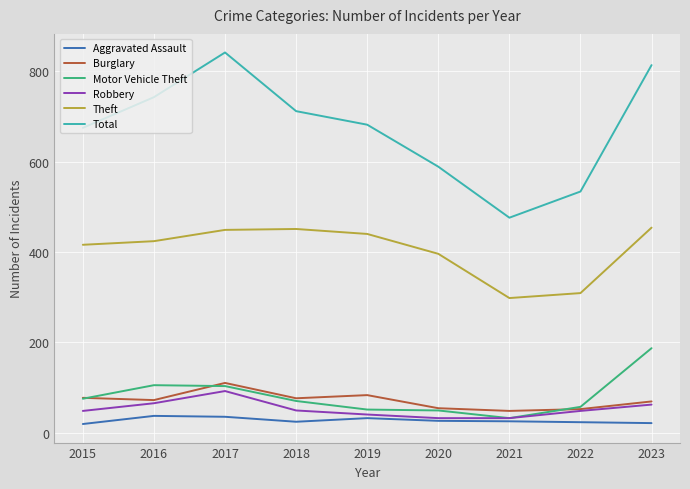

The Robbery series shows 92 at 2017. True or false?

True